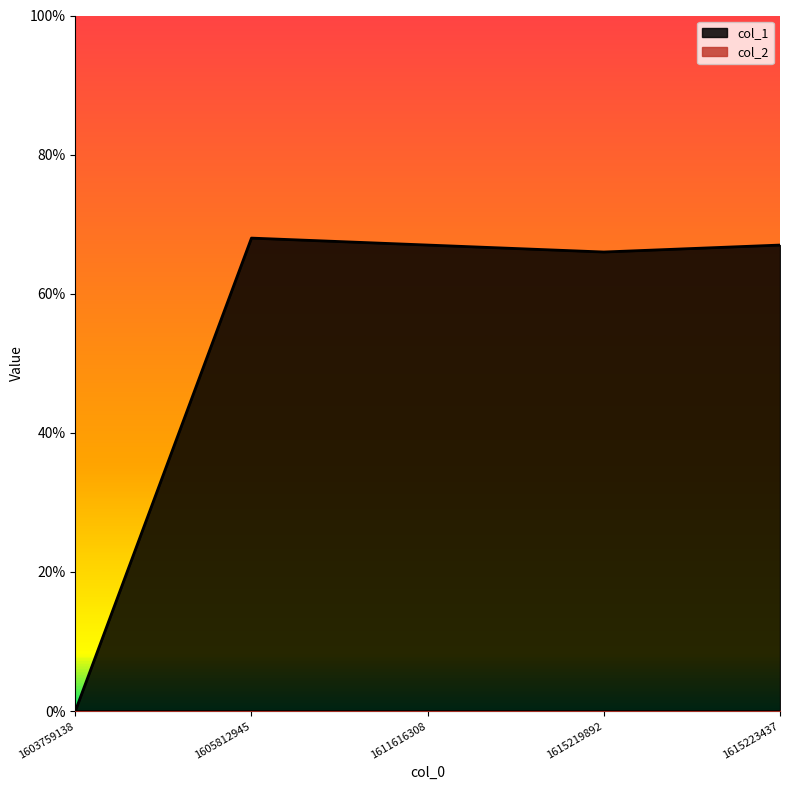

List the labels in order of value, smallest first.

1603759138, 1615219892, 1611616308, 1615223437, 1605812945